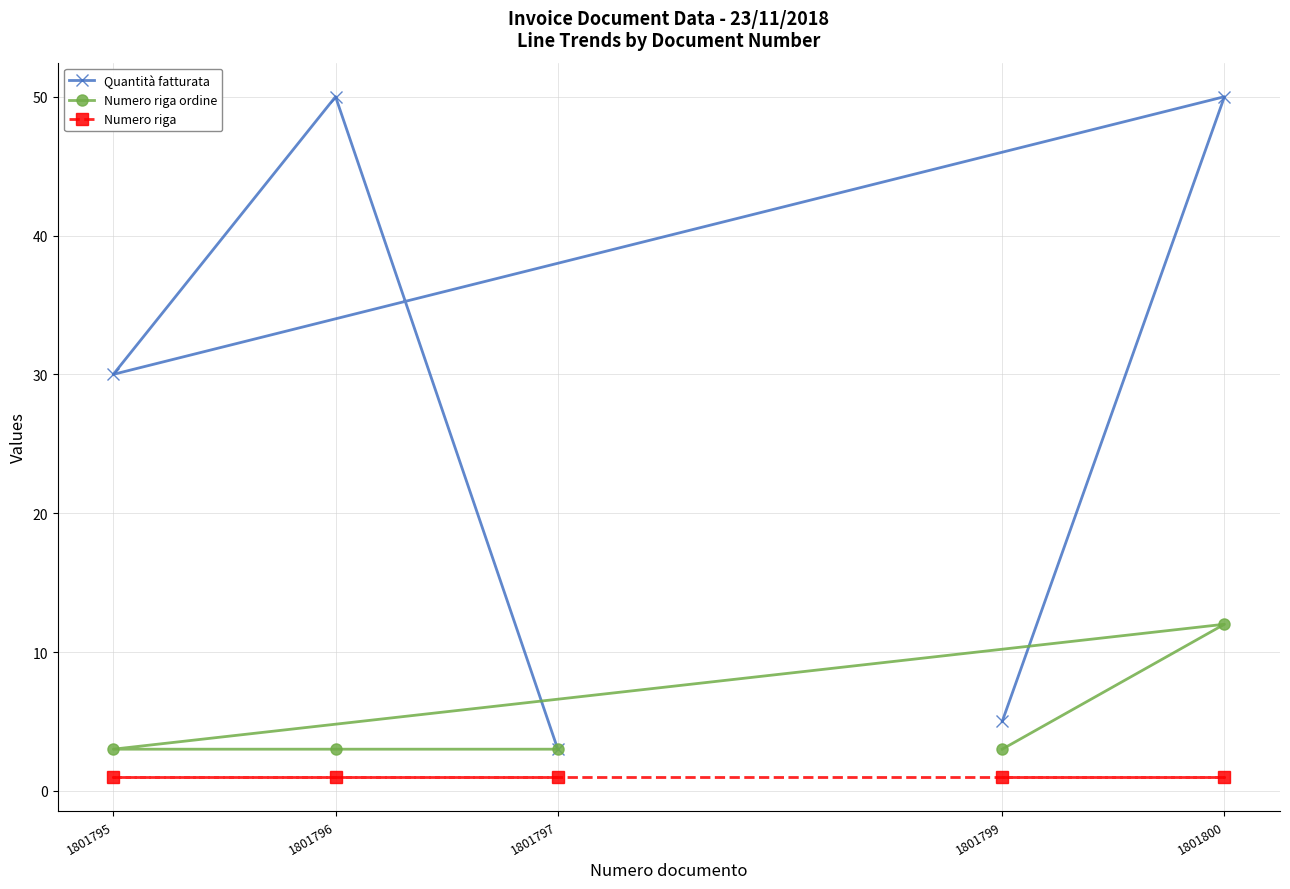

The value of Numero riga at 1801796 is 1. True or false?

True